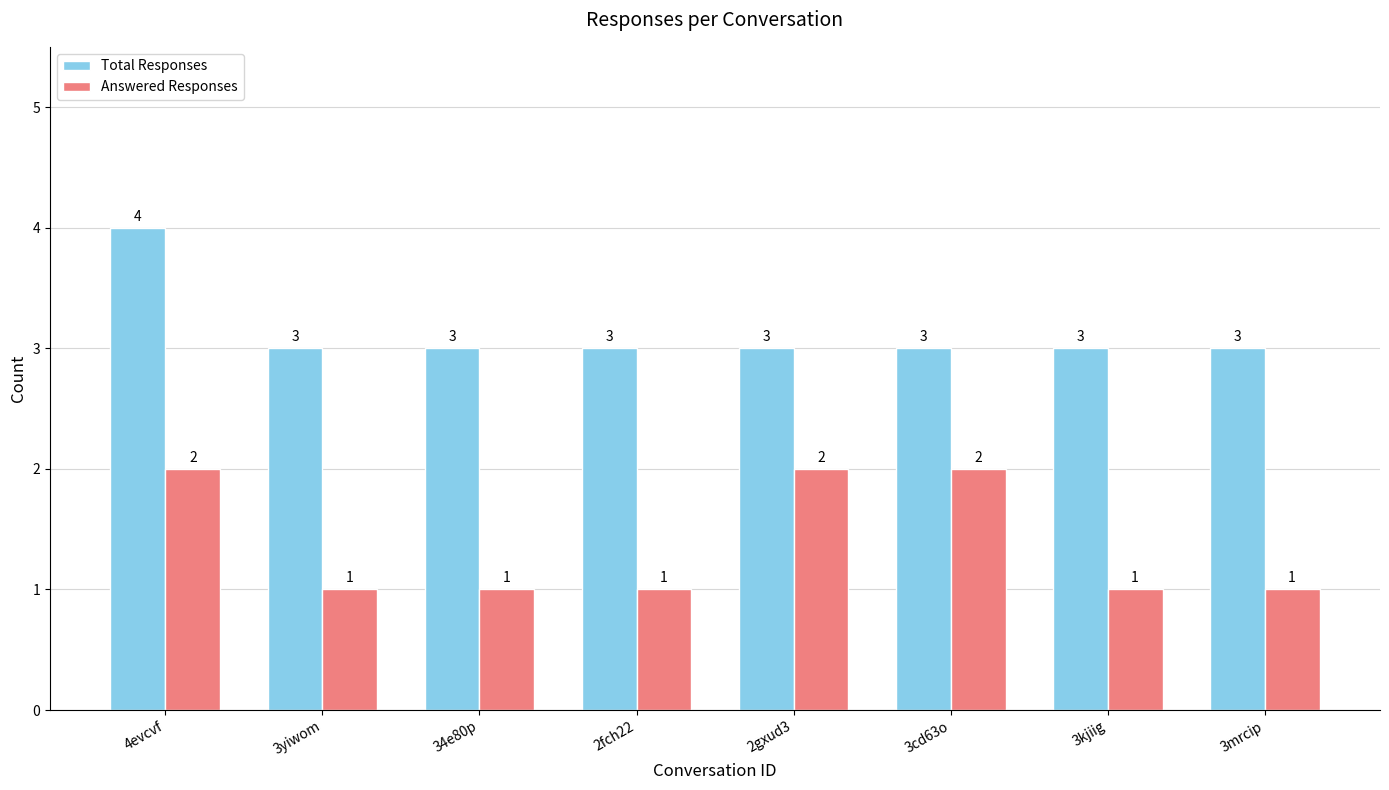

Between 3cd63o and 3mrcip, which series saw the biggest shift?

Answered Responses